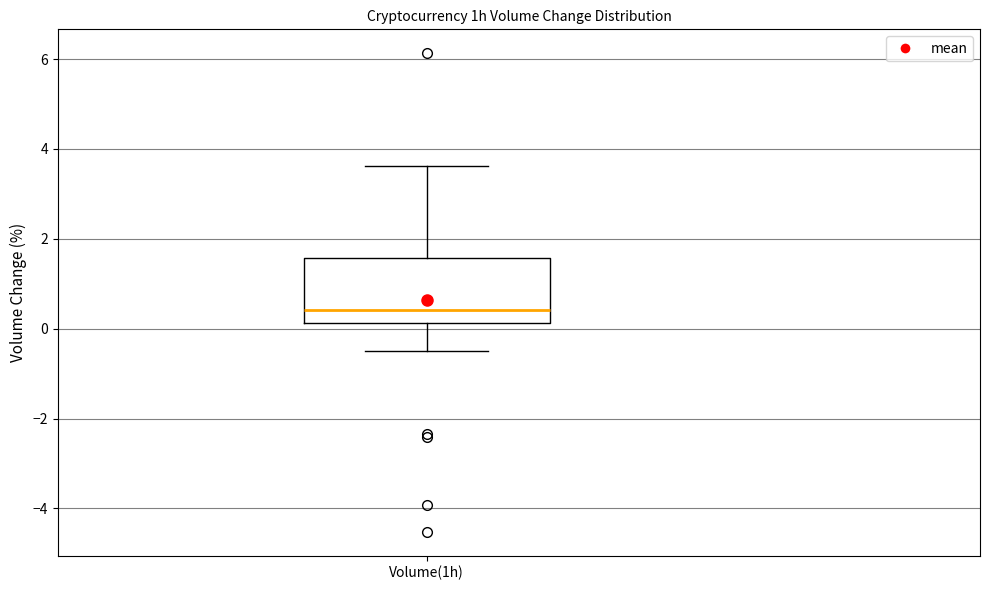

Transcribe this box plot: give where the median line is, the range the box spans, and where the two whiskers end, as read against the y-axis. The values are not printed on the chart, so give them approximately, as read against the axis.

median 0.4, box 0.2 to 1.6, whiskers -0.4 to 3.6